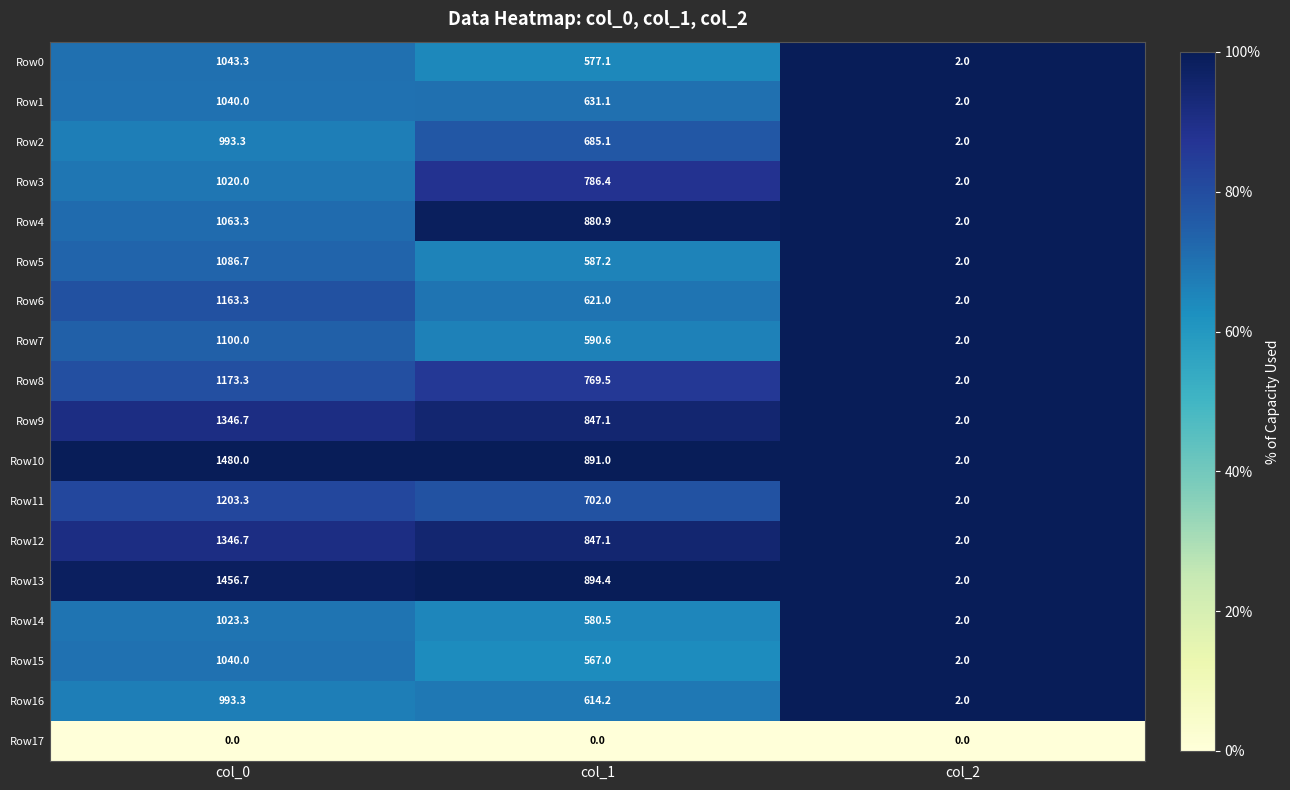

What is the sum of all Row11 values?

1907.3